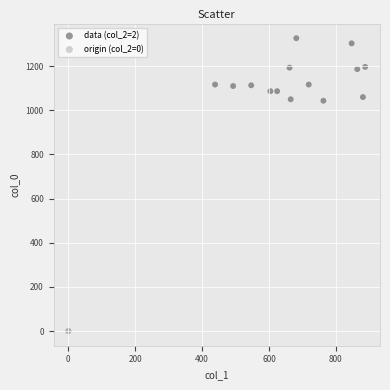

What are all the series names shown in the legend?

data (col_2=2), origin (col_2=0)